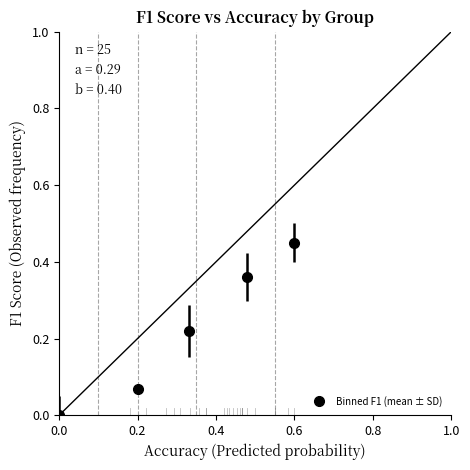

True or false: the data has more than 1 interior local peaks.

False